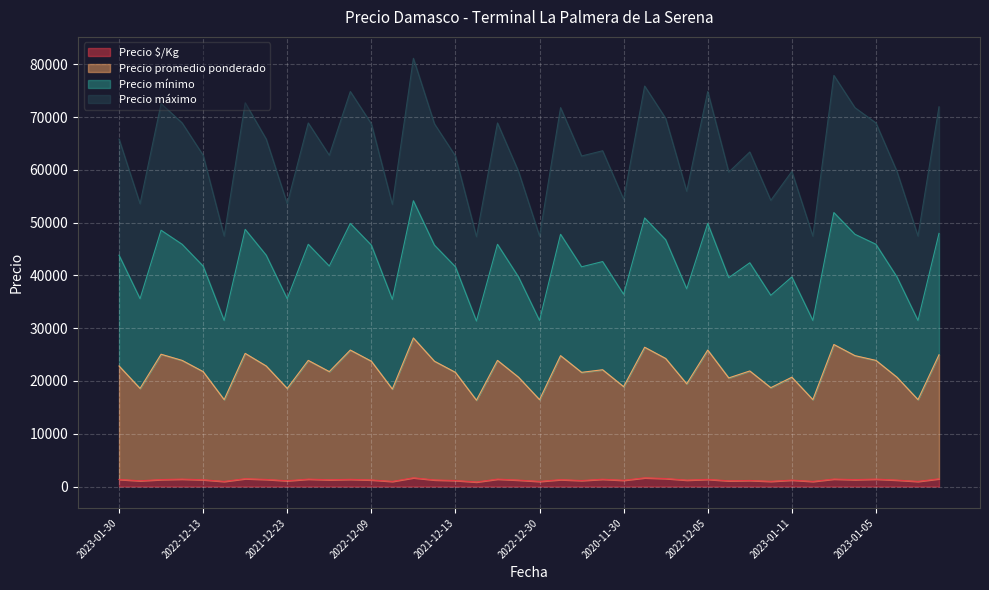

Where is the first local minimum for Precio $/Kg?

2023-01-30